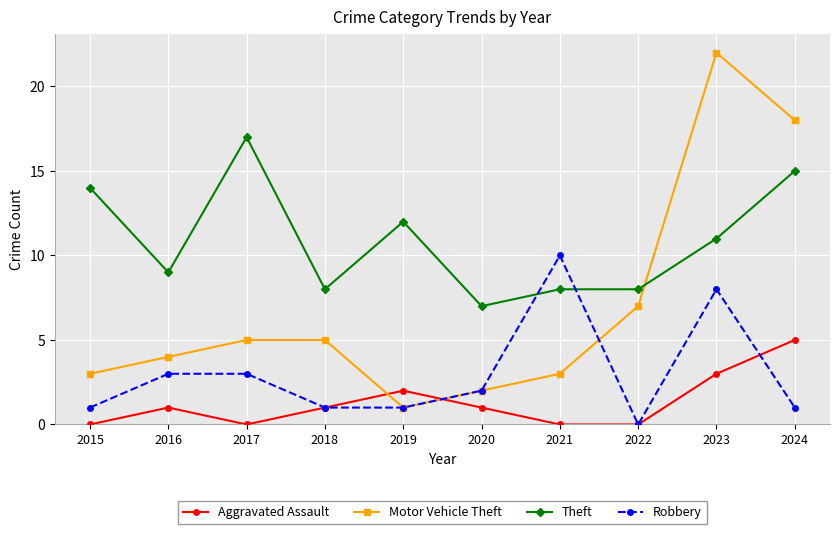

True or false: Motor Vehicle Theft has more than 2 points higher than both neighbors.

False